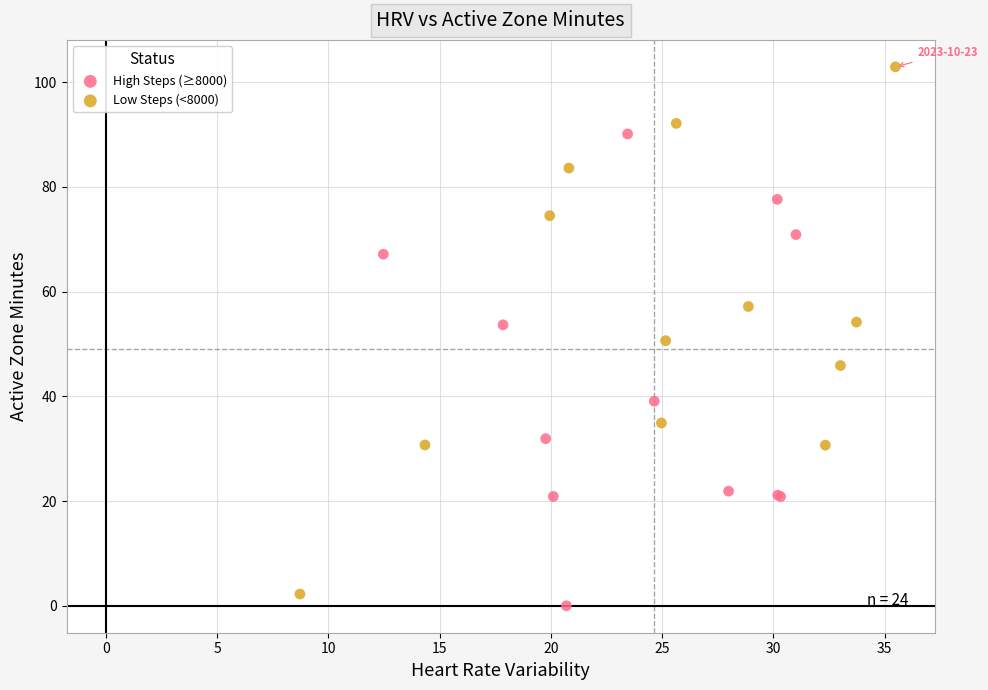

Which series contains the highest Y value?

Low Steps (<8000)